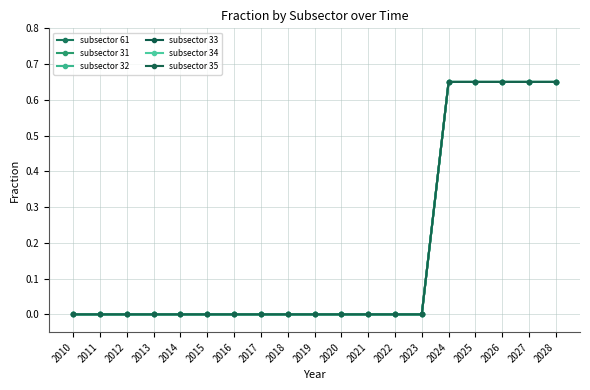

Is this an area chart (filled region under the line)?

No